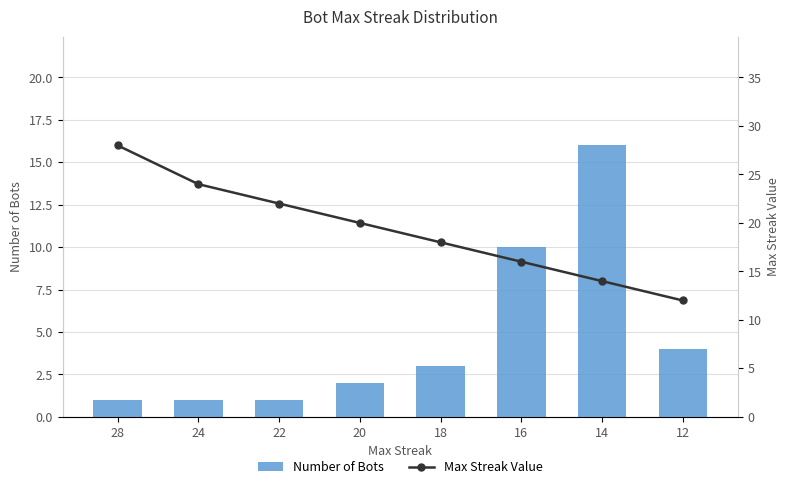

Which label corresponds to the largest value in the chart?

28